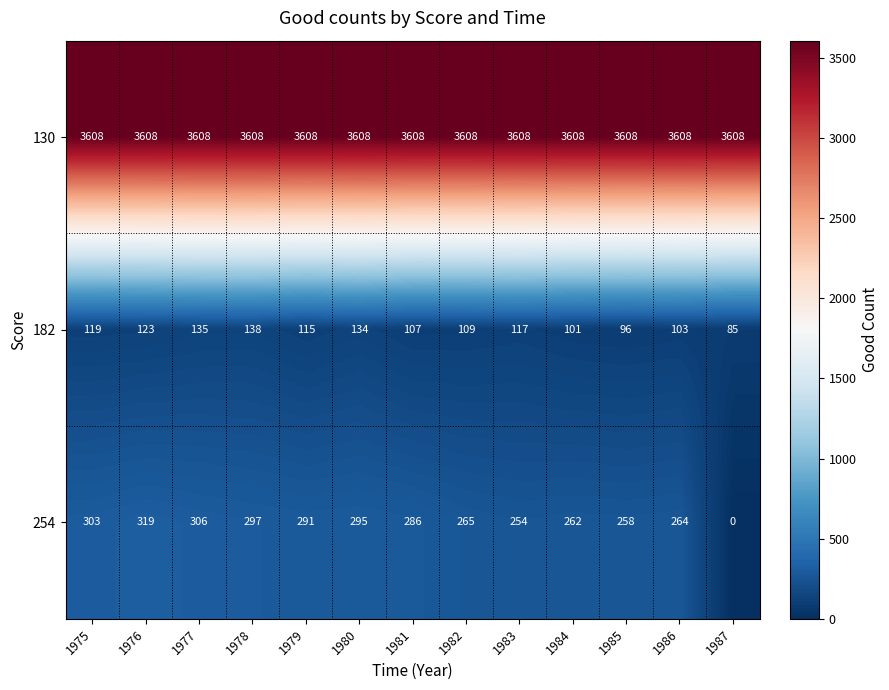

True or false: 130 has a value of 3608 at 1978.

True